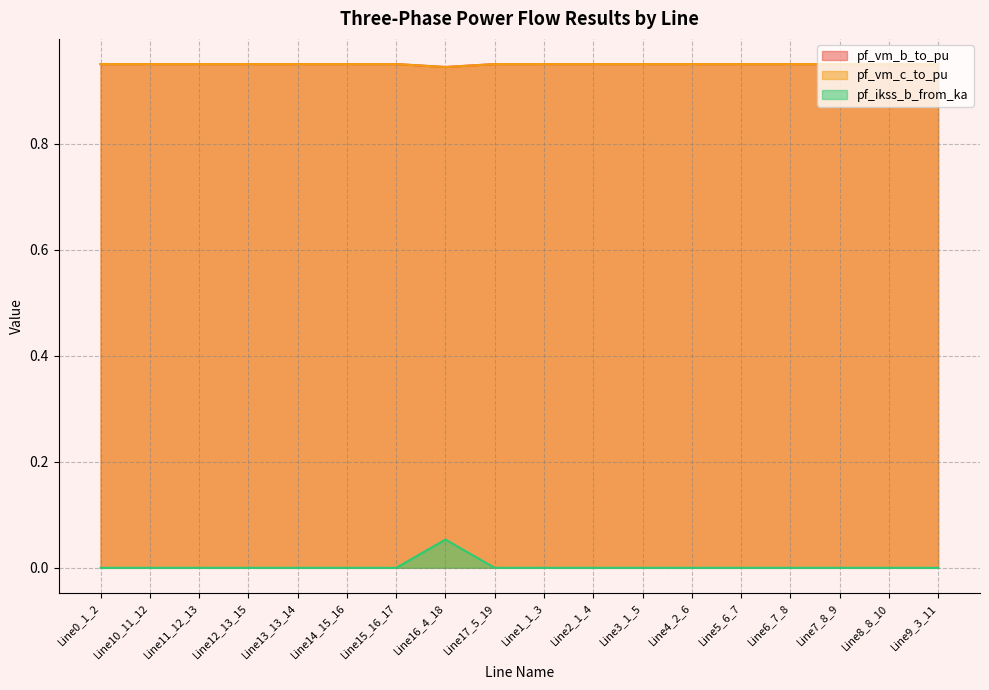

True or false: pf_ikss_b_from_ka and pf_vm_b_to_pu cross at least once.

False